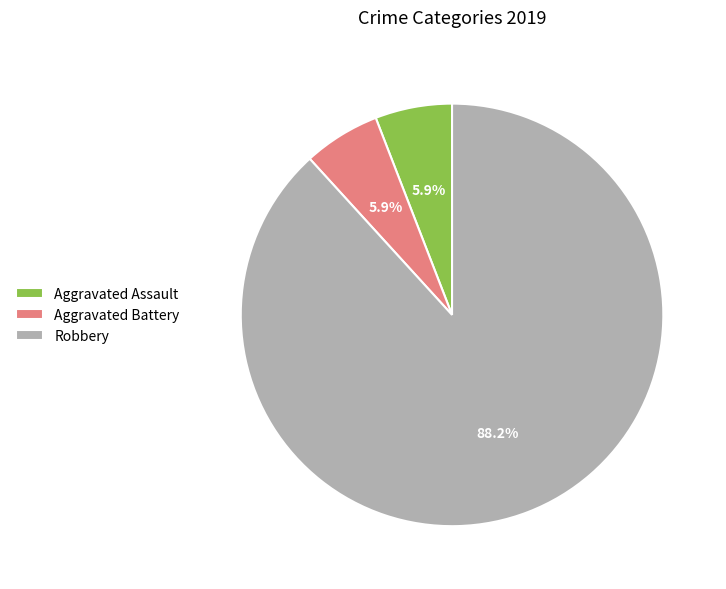

Does Robbery account for over 50% of the chart?

Yes